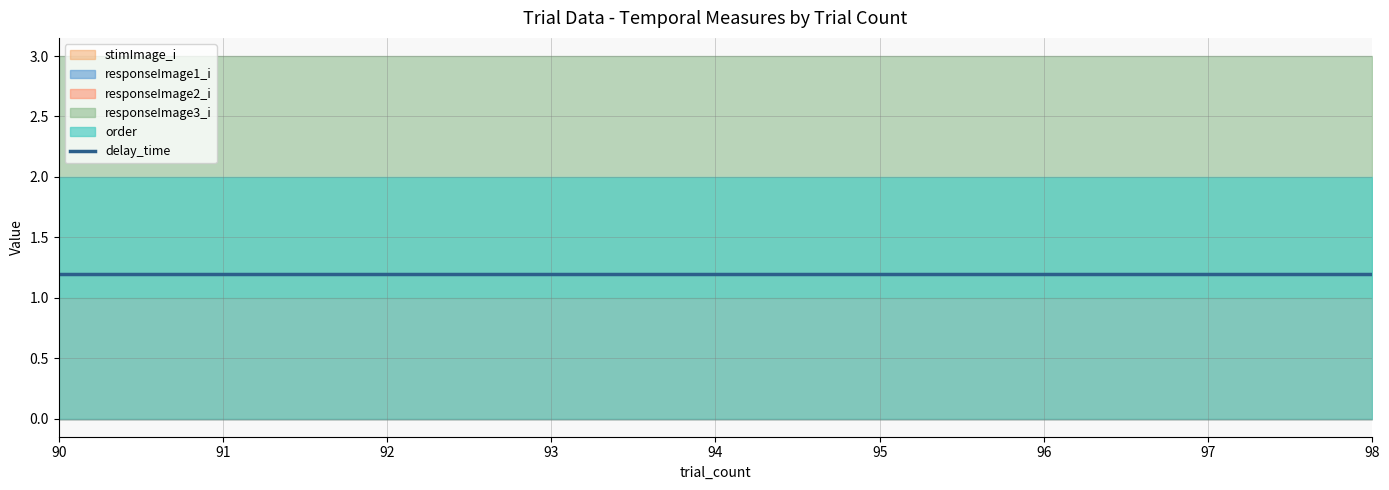

The delay_time series shows 1.2 at 91. True or false?

True